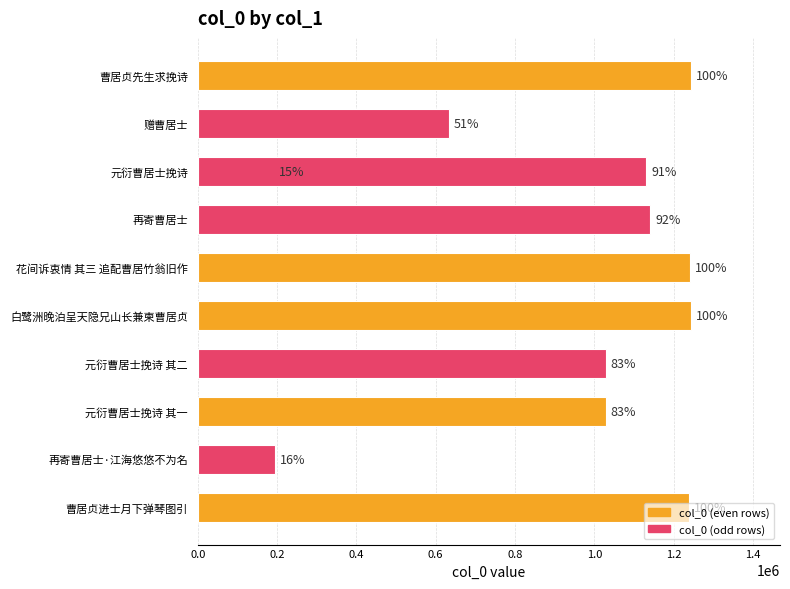

What is the change in value from 再寄曹居士·江海悠悠不为名 to 曹居贞进士月下弹琴图引?

+1043097